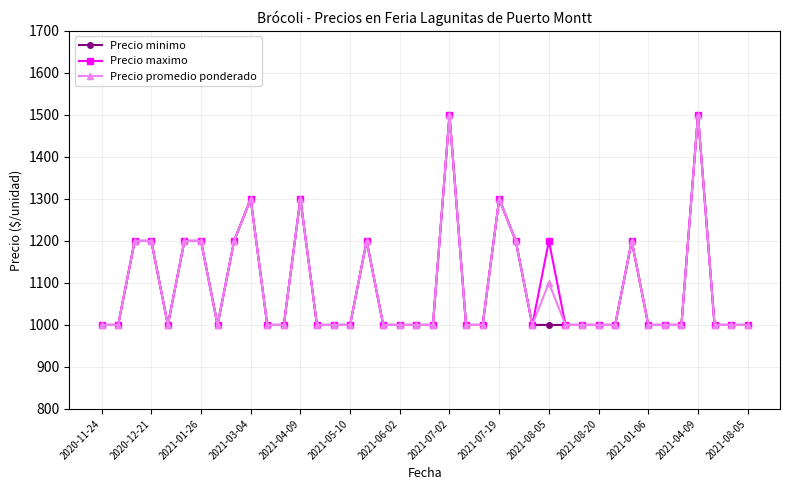

What is the sum of all Precio minimo values?

43500